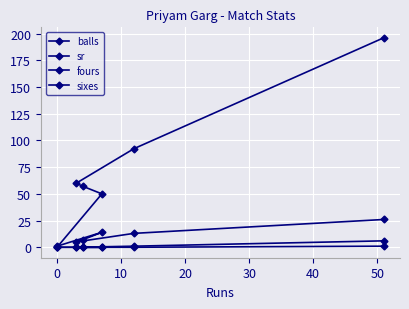

How many times do sr and balls cross each other?

1